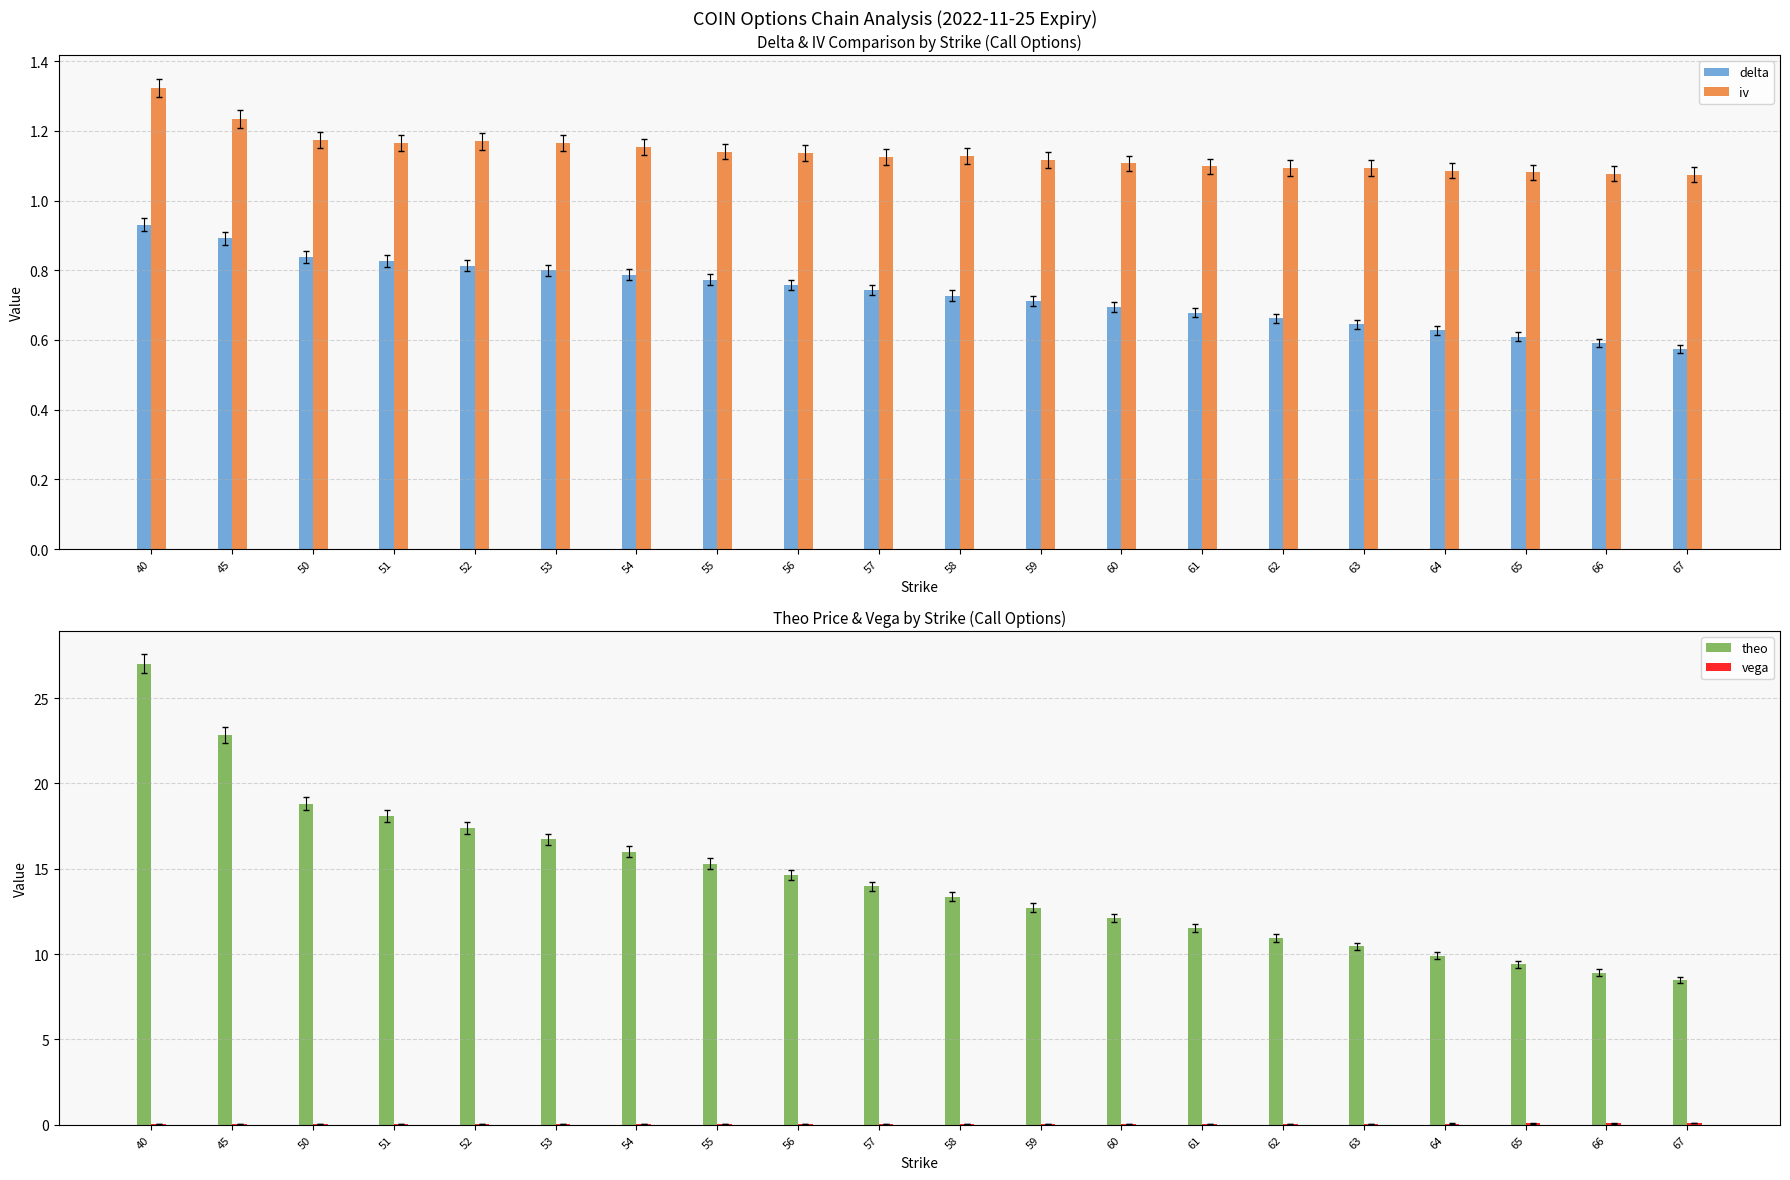

At which label does vega reach its peak?

67